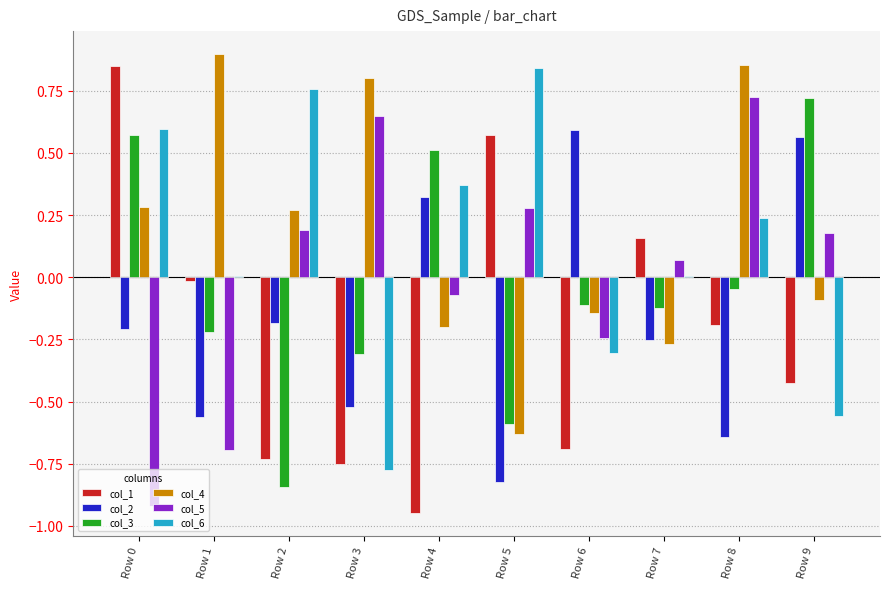

What is the sum of all col_2 values?

-1.7